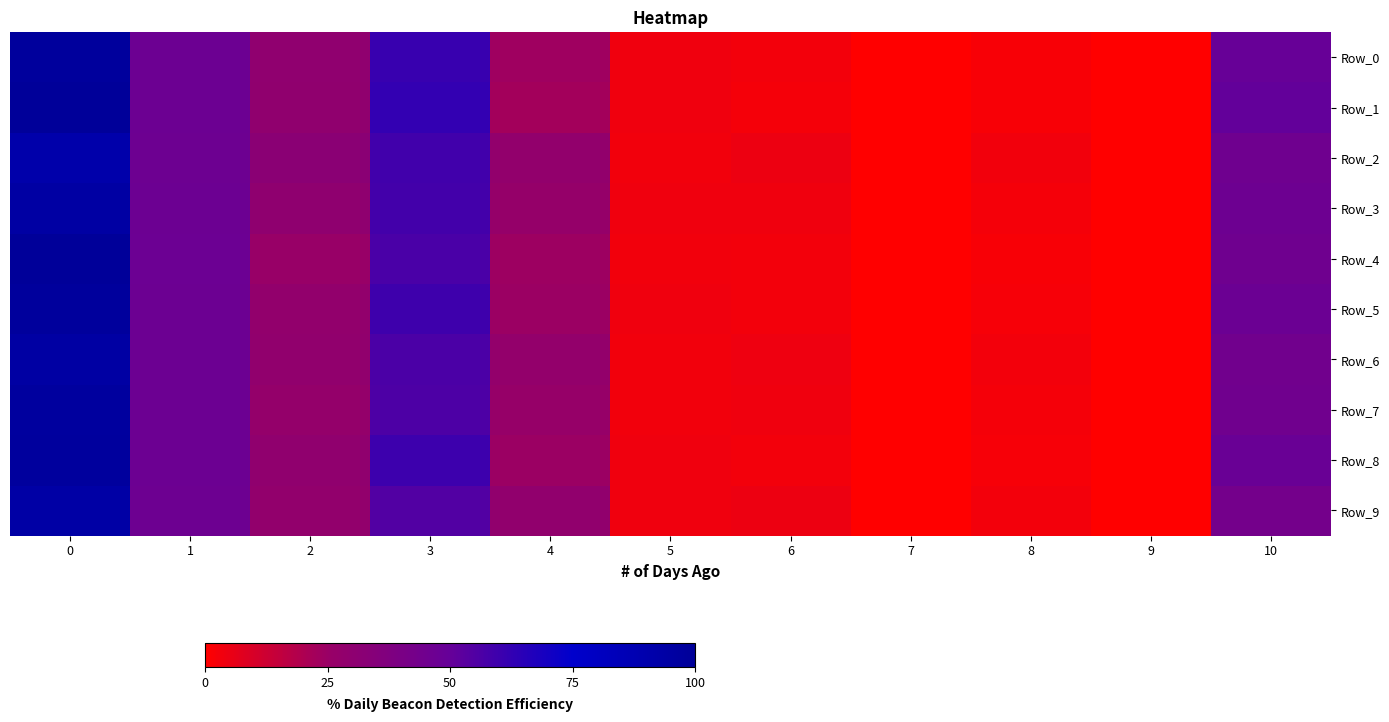

Rank the series at 9 from highest to lowest value.

Row_0, Row_1, Row_2, Row_3, Row_4, Row_5, Row_6, Row_7, Row_8, Row_9